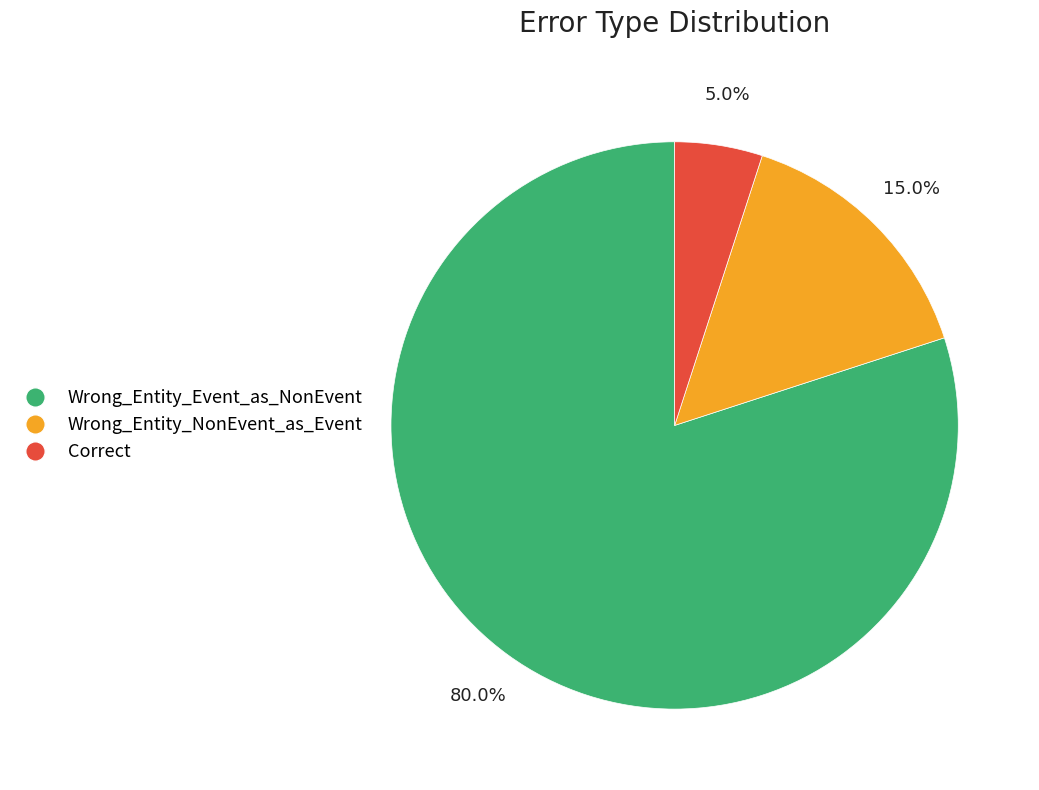

To the nearest percent, what percentage of the pie is Correct?

5%